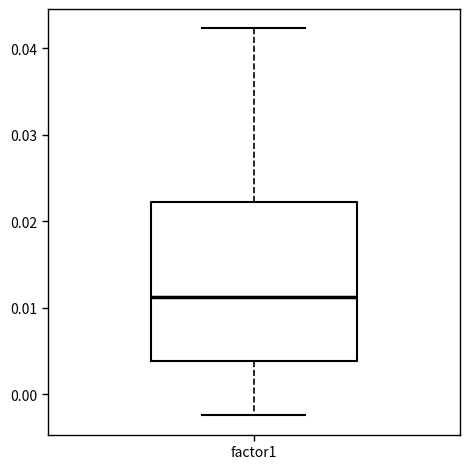

Transcribe this box plot: give where the median line is, the range the box spans, and where the two whiskers end, as read against the y-axis. The values are not printed on the chart, so give them approximately, as read against the axis.

median 0.011, box 0.004 to 0.022, whiskers -0.002 to 0.042